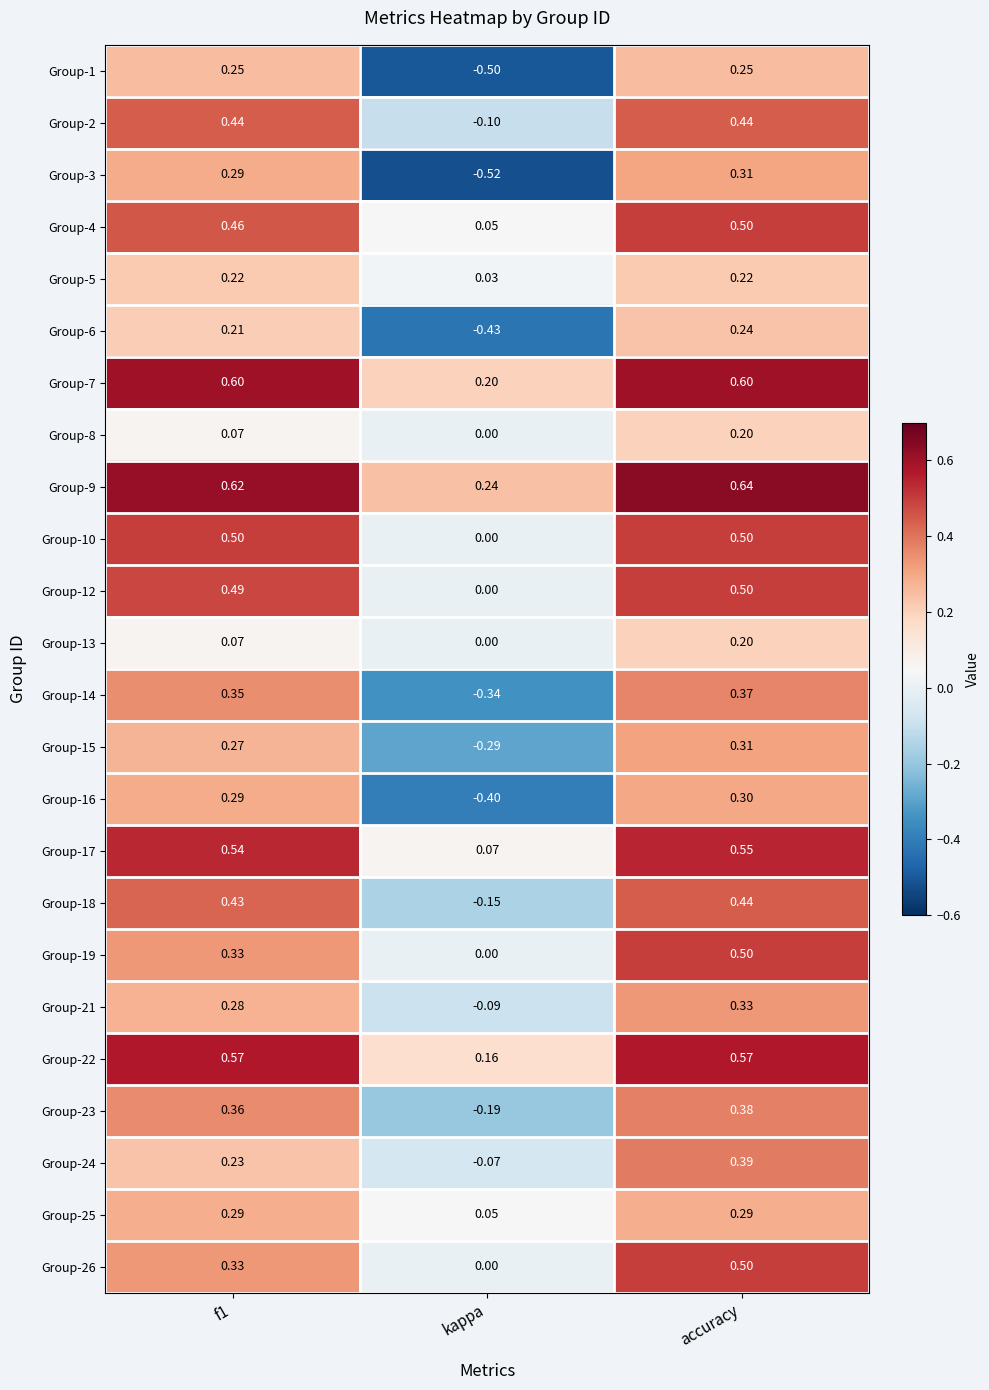

At which category is the sum across all series the highest?

accuracy